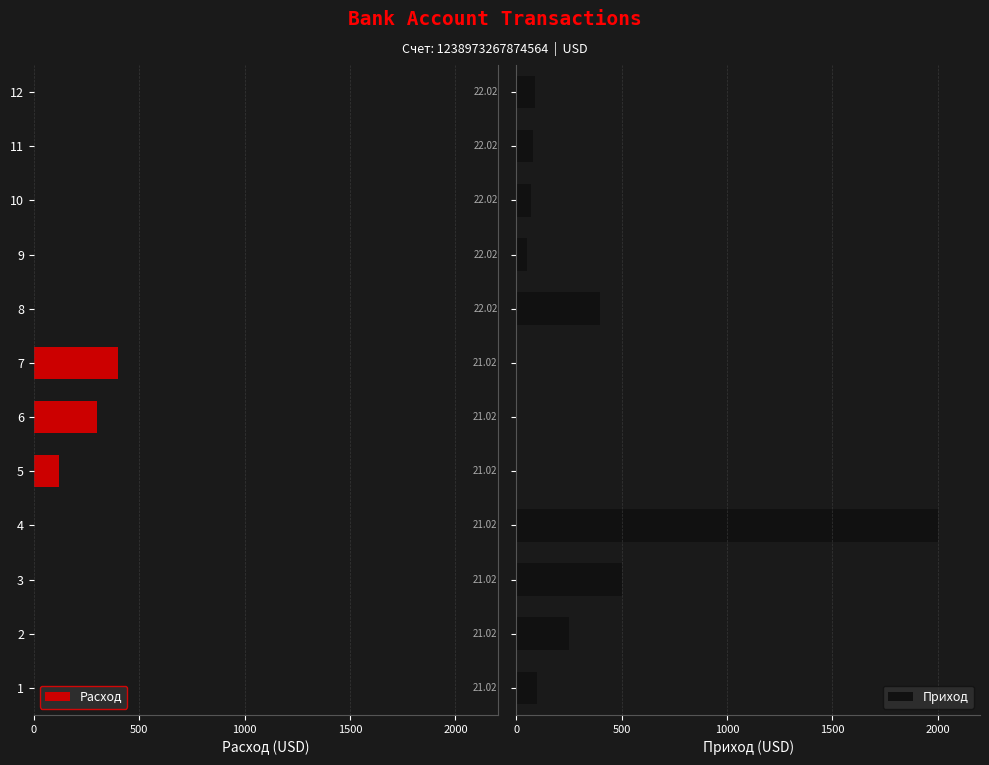

How many data points in Приход are less than 90?

6